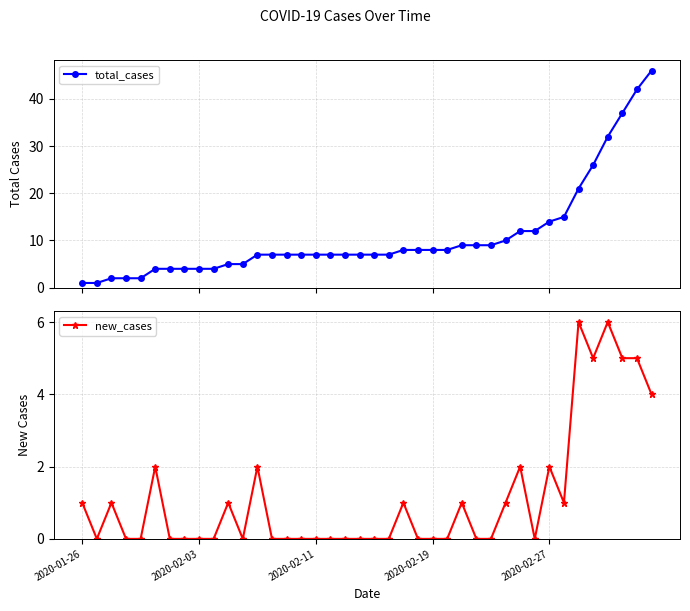

What is the difference between the maximum and minimum values in the total_cases series?

45